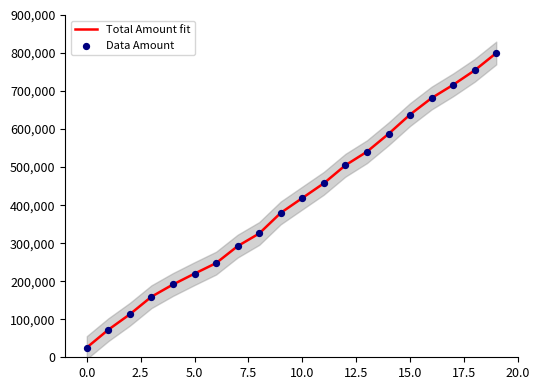

What are all the series names shown in the legend?

Total Amount fit, Data Amount